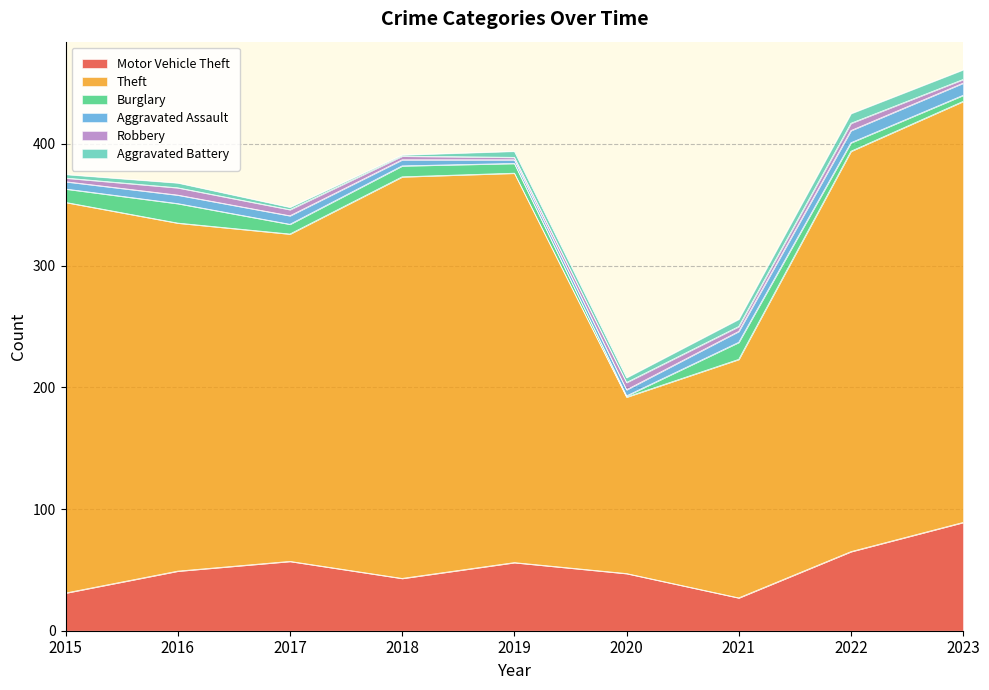

At 2015, list the series in order from smallest to largest.

Robbery, Aggravated Battery, Aggravated Assault, Burglary, Motor Vehicle Theft, Theft